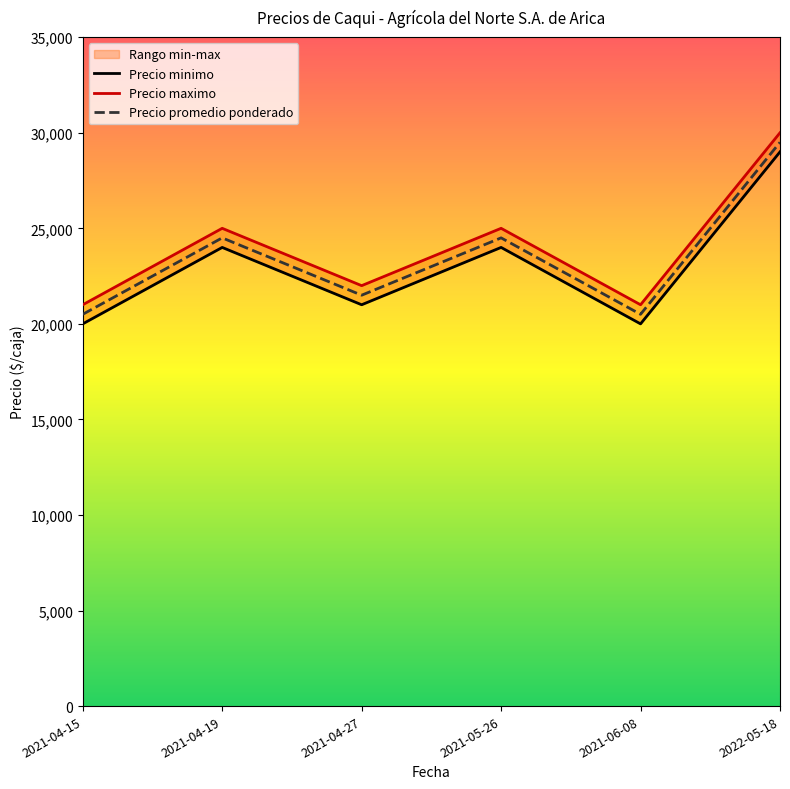

True or false: Precio minimo and Precio maximo cross at least once.

False